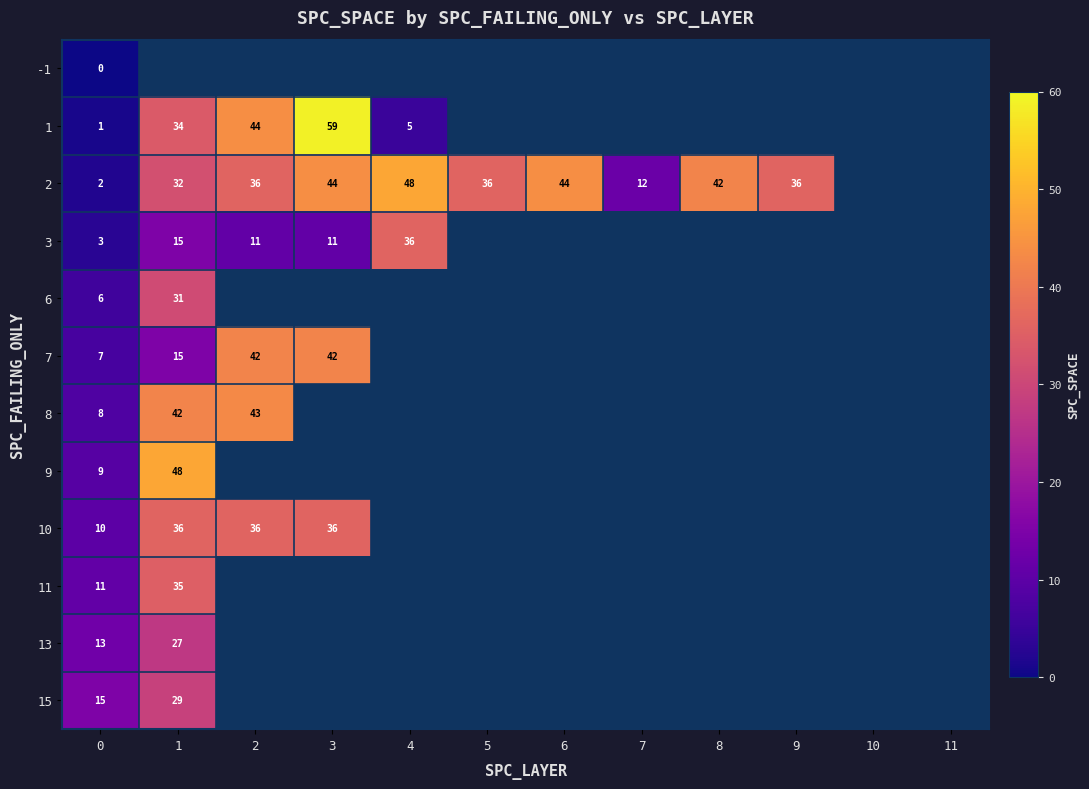

Is it true that 3 equals 4 at 2?

False